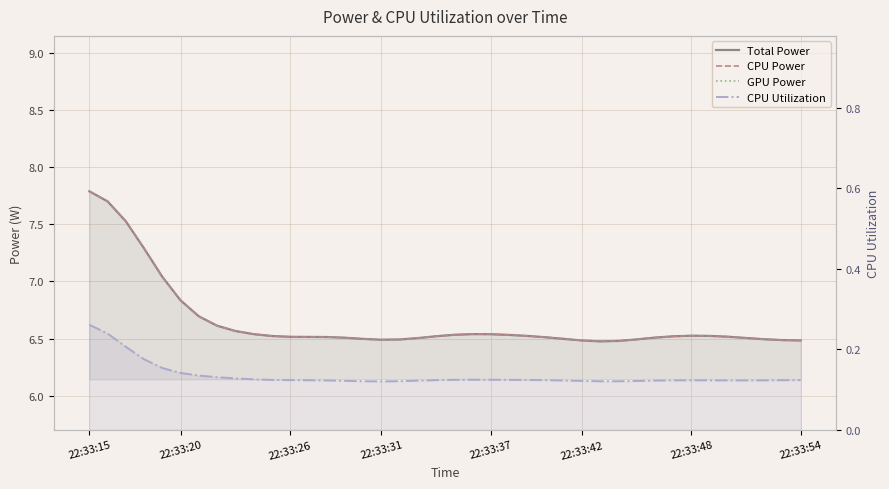

True or false: GPU Power and CPU Power intersect in this chart.

False